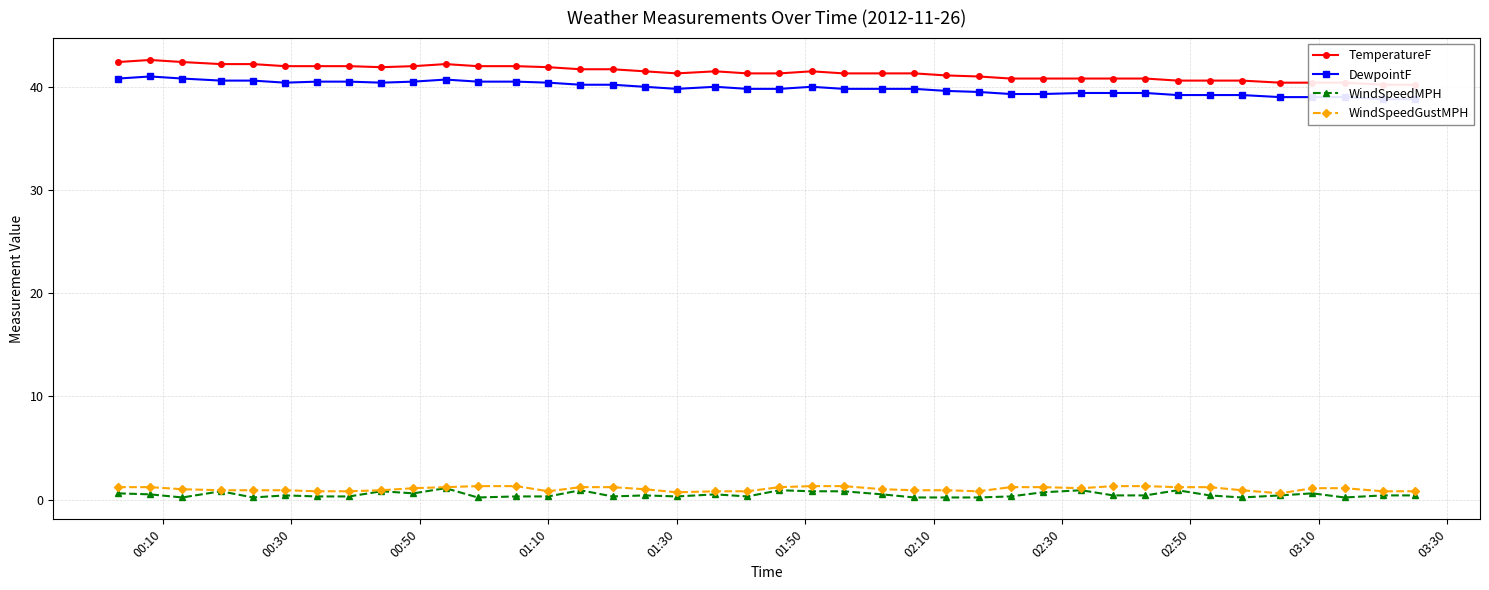

What is the difference between the second highest and minimum values in the WindSpeedMPH series?

0.7